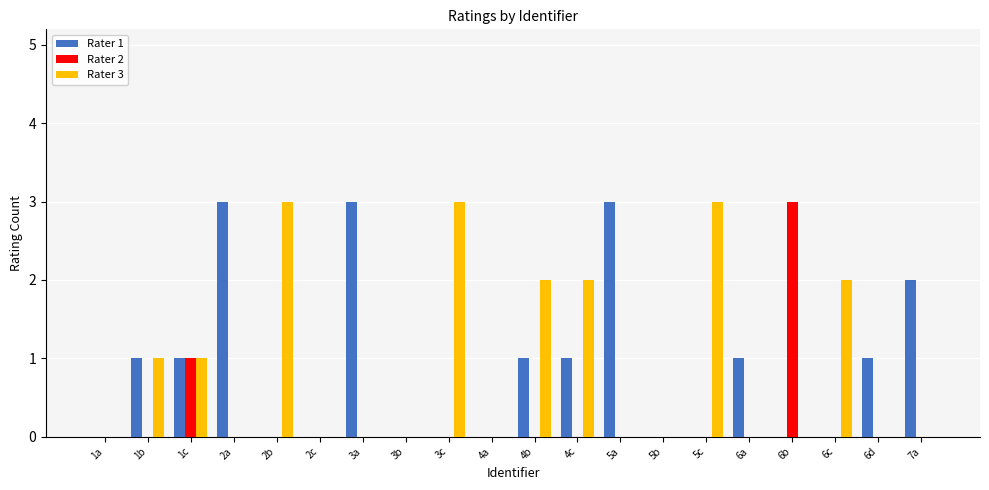

Is the value of Rater 1 at 3c greater than the value of Rater 3 at 1b?

No